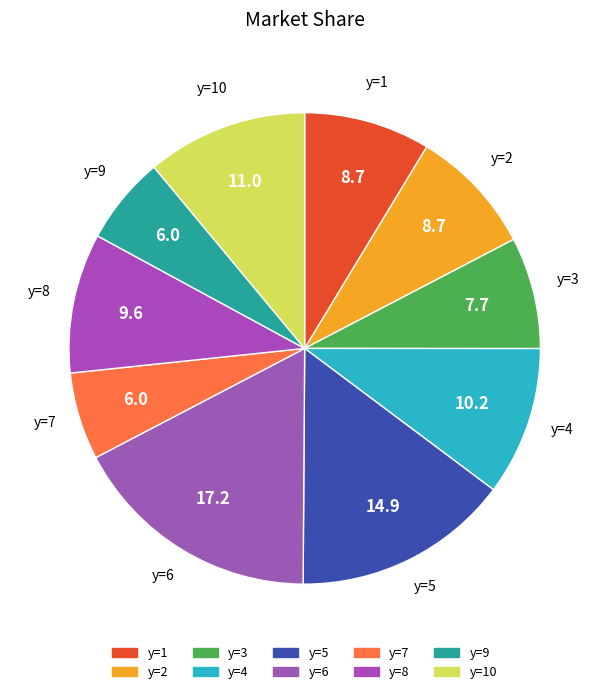

How many segments does this pie chart have?

10